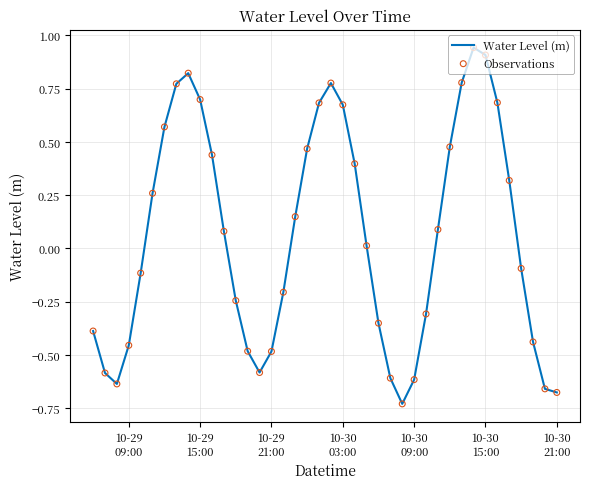

What is the difference between the maximum and minimum values?

1.7